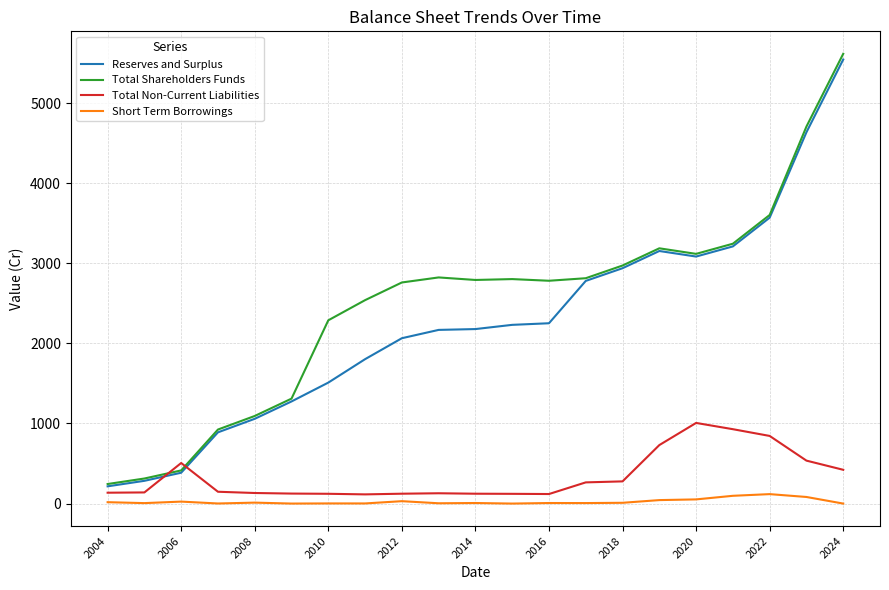

Which series has the largest range (max minus min)?

Total Shareholders Funds